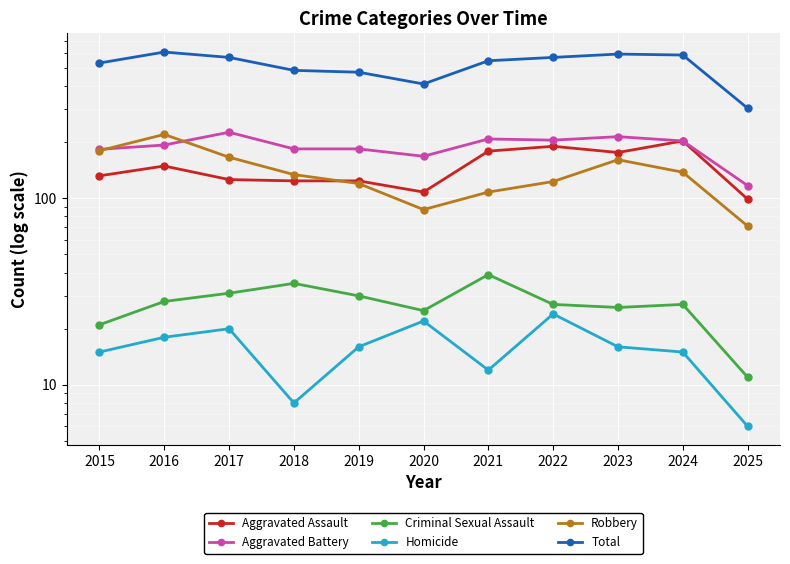

Between which two adjacent categories do Robbery and Aggravated Battery first intersect?

2015 and 2016